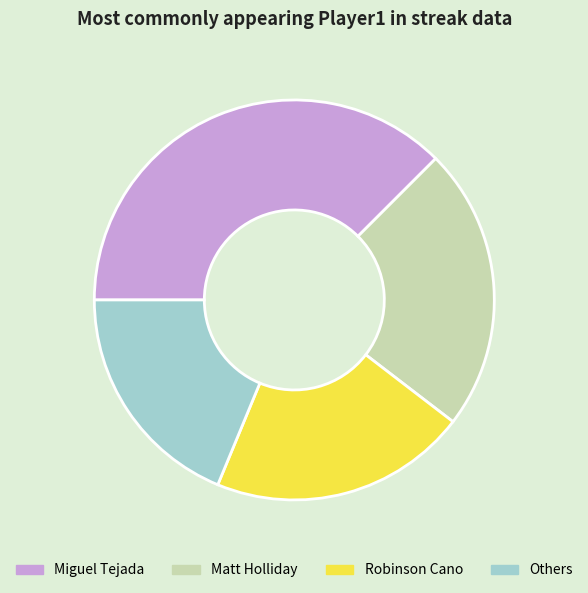

Which category has the smallest portion of the pie?

Others